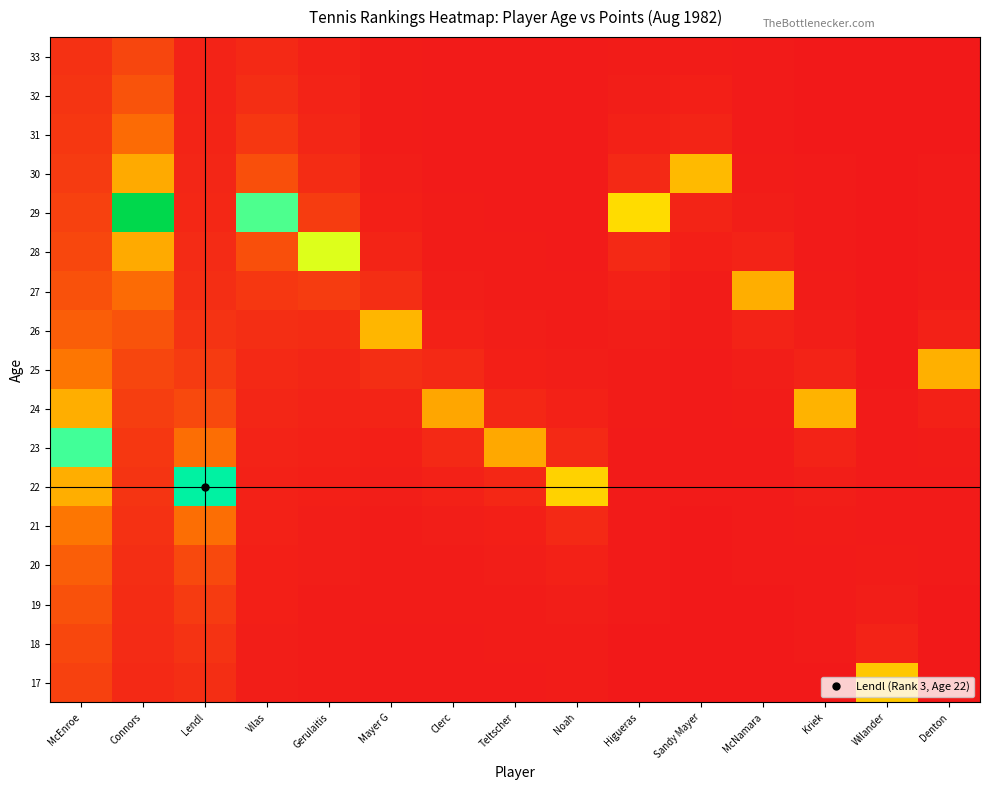

At how many categories does at least one series exceed 0?

15